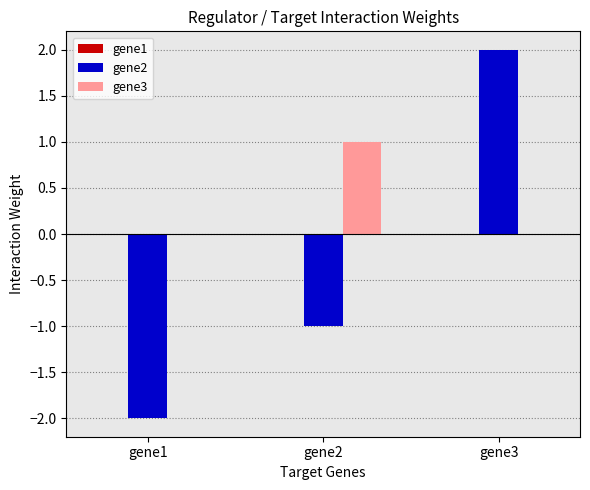

Which series changed the most between gene1 and gene3?

gene2